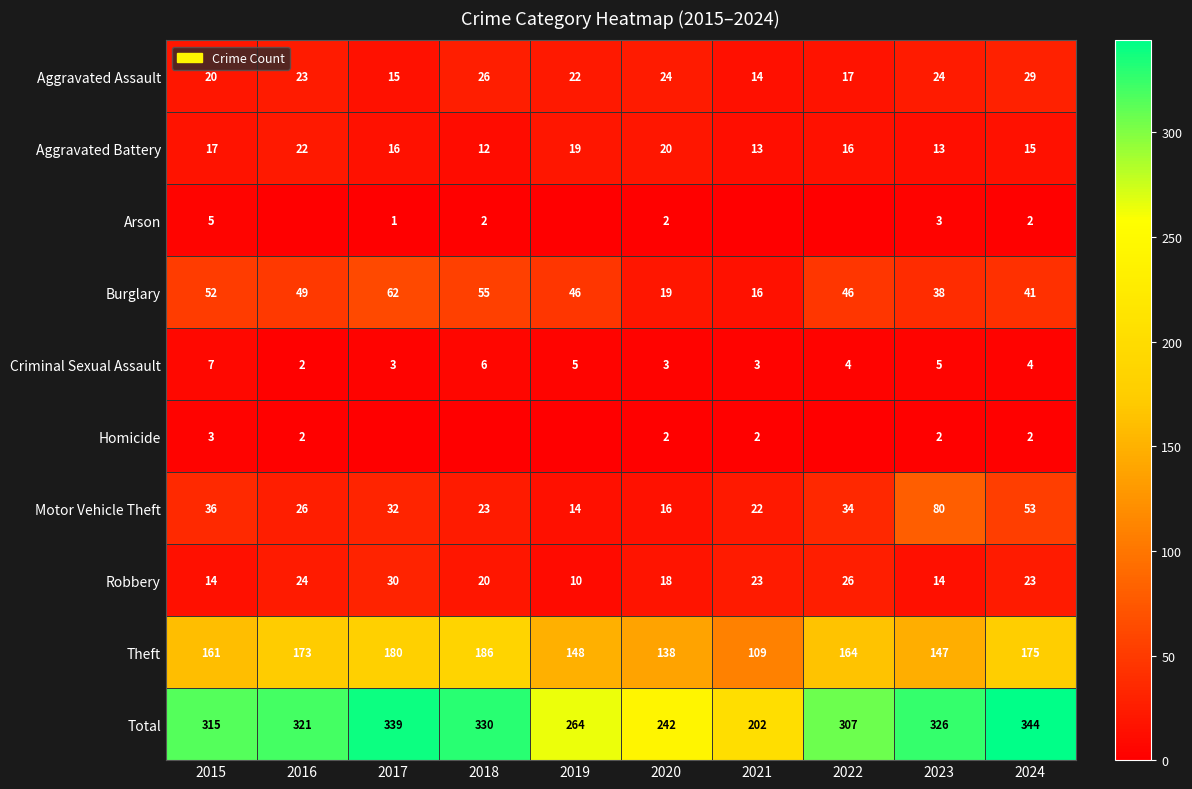

What is the highest value of the Aggravated Assault series?

29